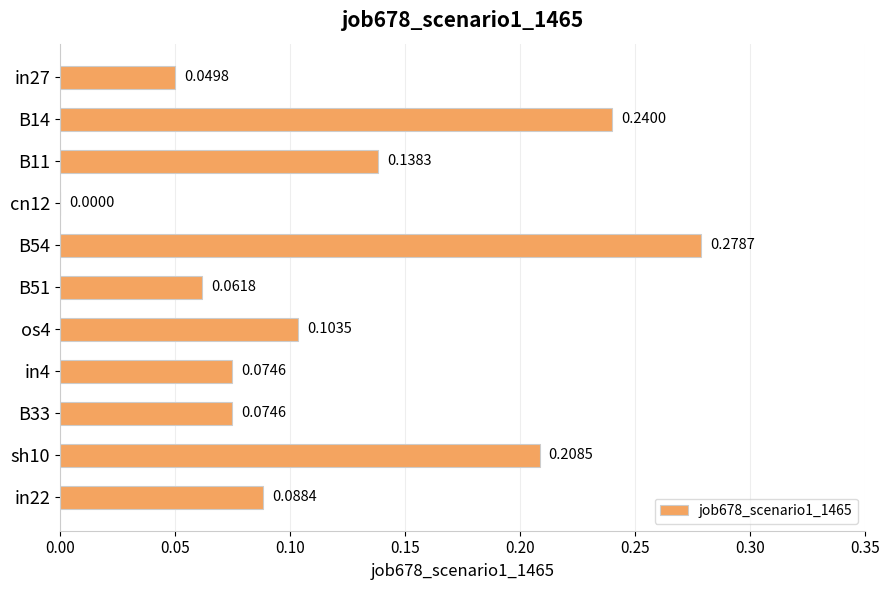

What is the sum of the values at B54 and B33?

0.4